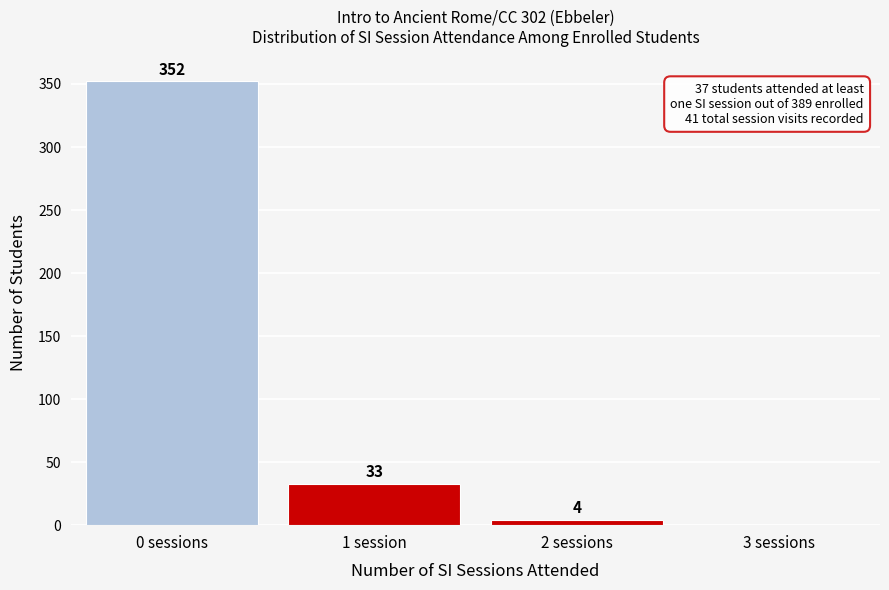

Reading left to right, list all the values displayed in this chart.

0 sessions=352	1 session=33	2 sessions=4	3 sessions=0